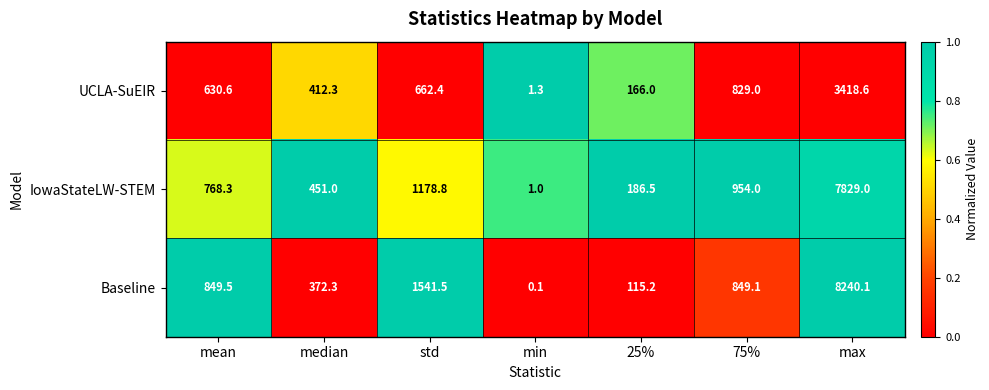

Reading right to left, transcribe all the data shown in this chart.

UCLA-SuEIR: max=3418.6	75%=829.0	25%=166.0	min=1.3	std=662.4	median=412.3	mean=630.6
IowaStateLW-STEM: max=7829.0	75%=954.0	25%=186.5	min=1.0	std=1178.8	median=451.0	mean=768.3
Baseline: max=8240.1	75%=849.1	25%=115.2	min=0.1	std=1541.5	median=372.3	mean=849.5